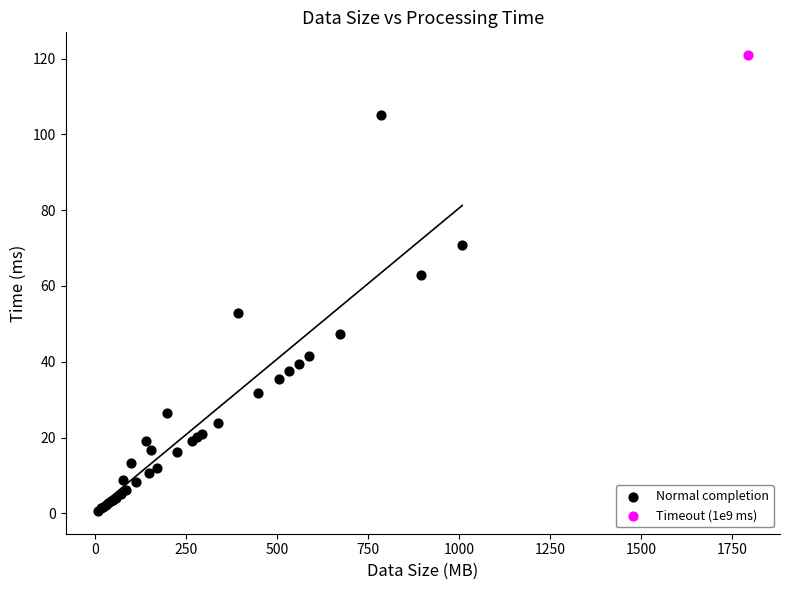

What are all the series names shown in the legend?

Normal completion, Timeout (1e9 ms)